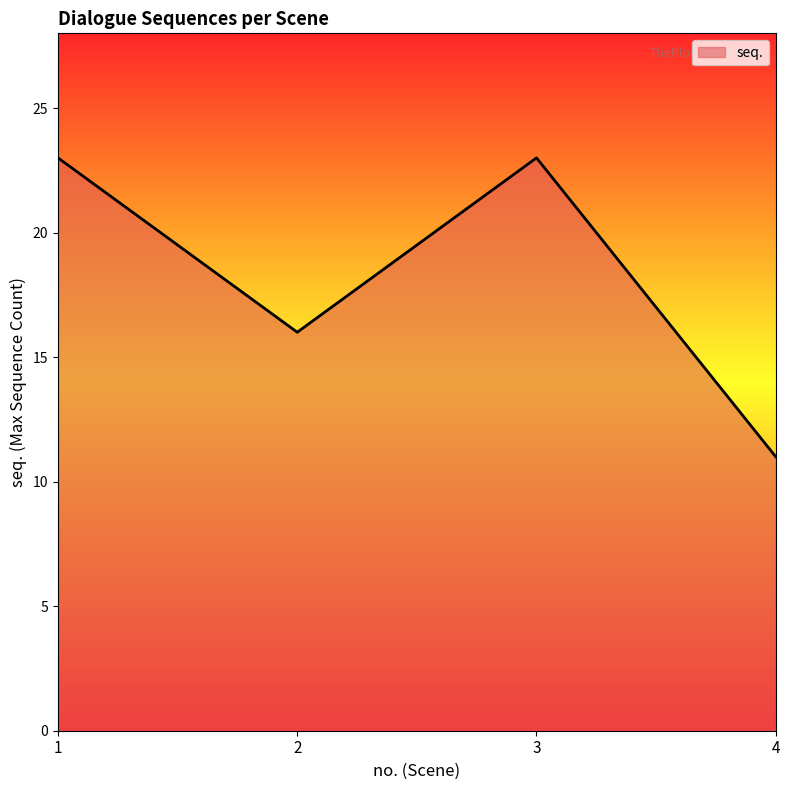

What is the greatest value displayed?

23